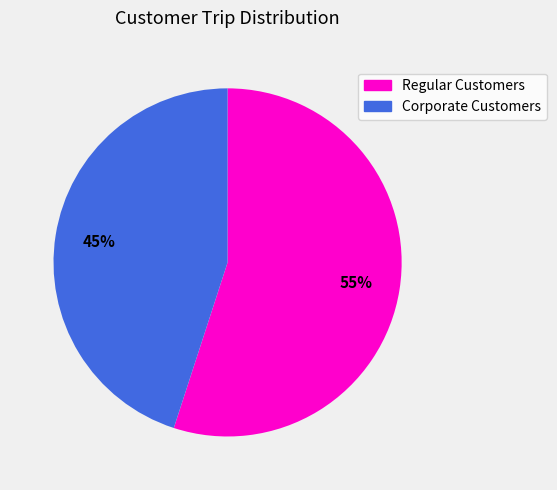

Is there any slice that represents more than half of the pie?

Yes